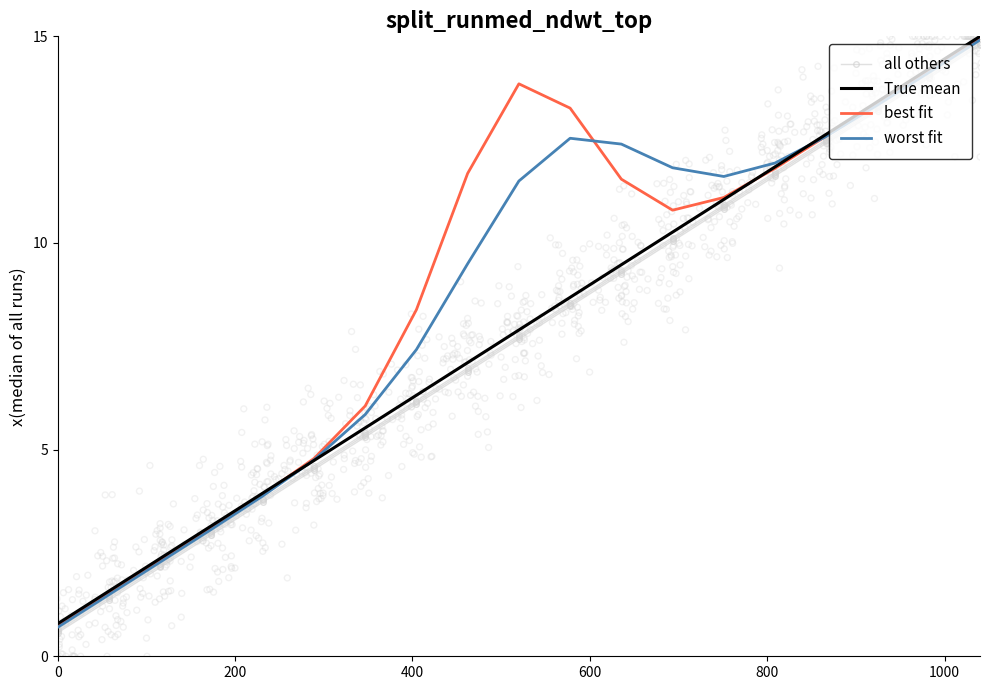

Which series contains the lowest Y value?

all others